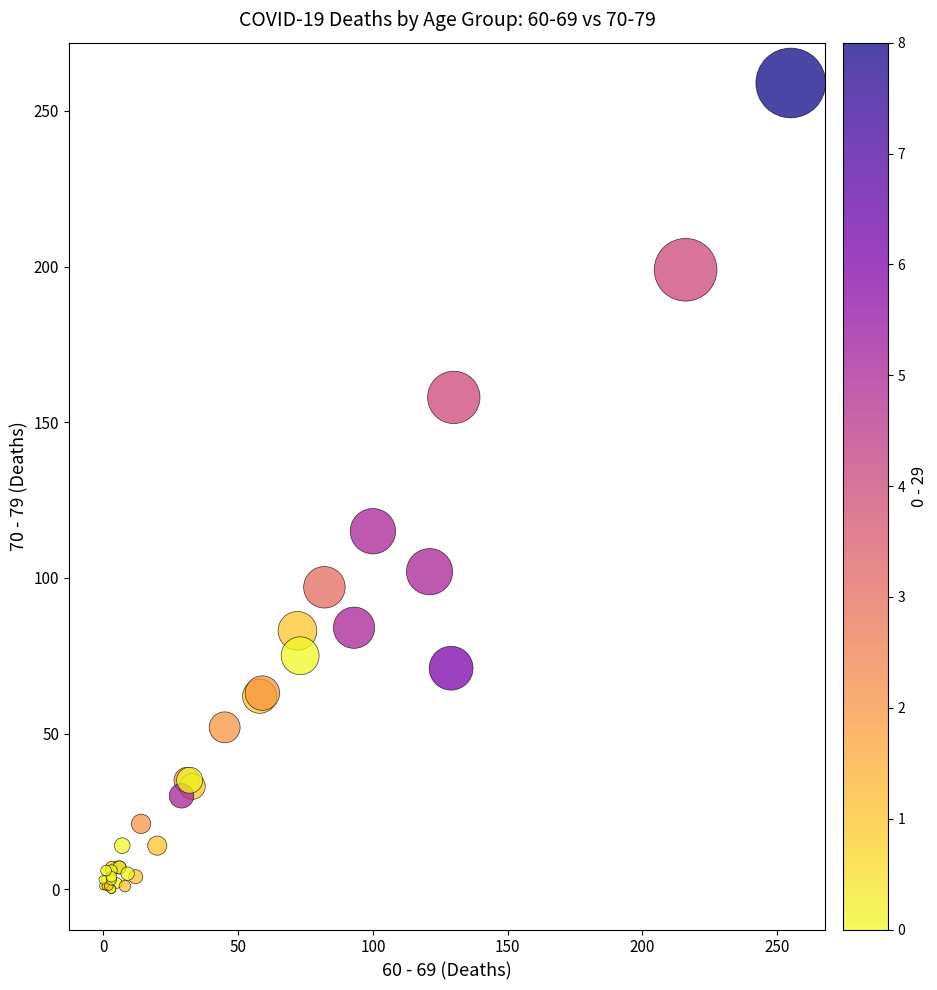

What Y value in the scatter plot is closest to 129?

115